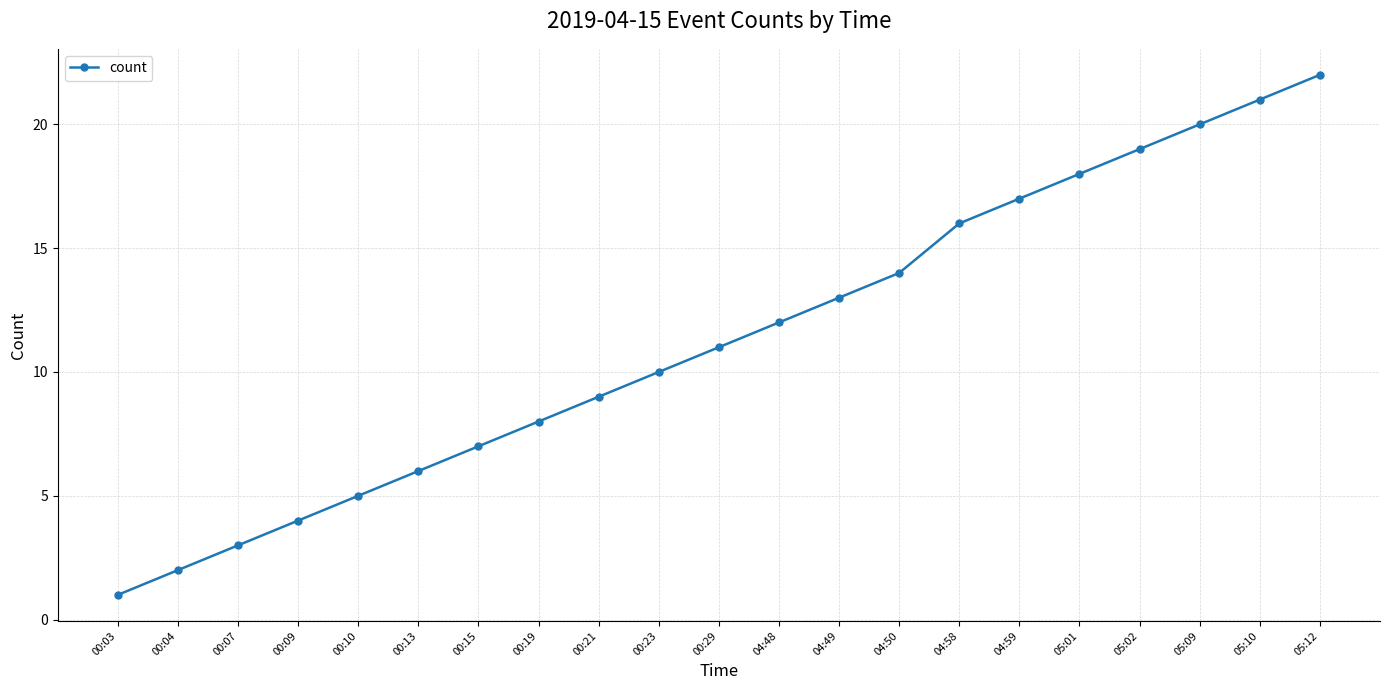

What is the ratio of the value at 04:50 to the value at 00:03?

14.0